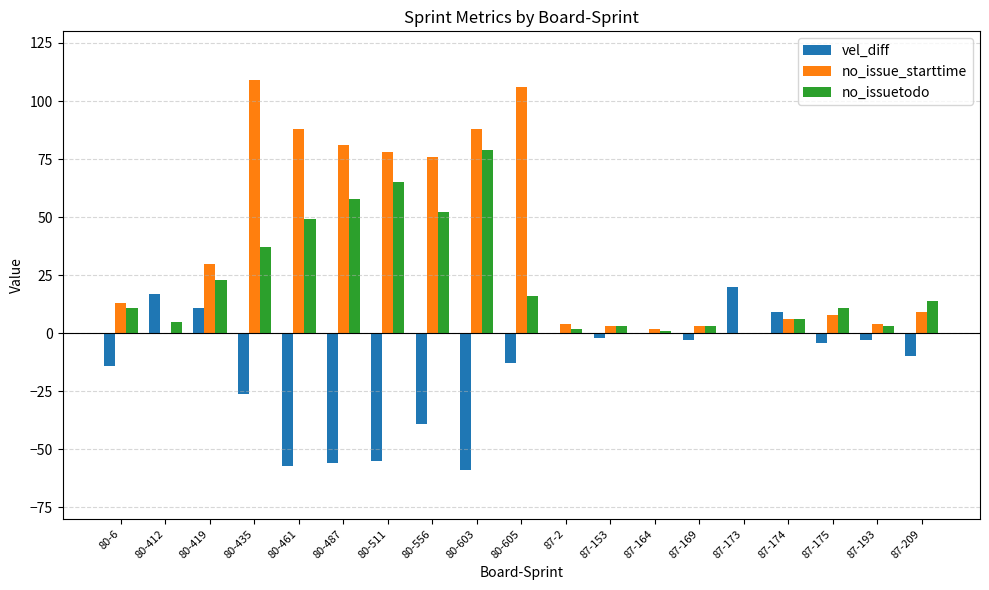

Is it true that no_issue_starttime equals 8 at 87-175?

True